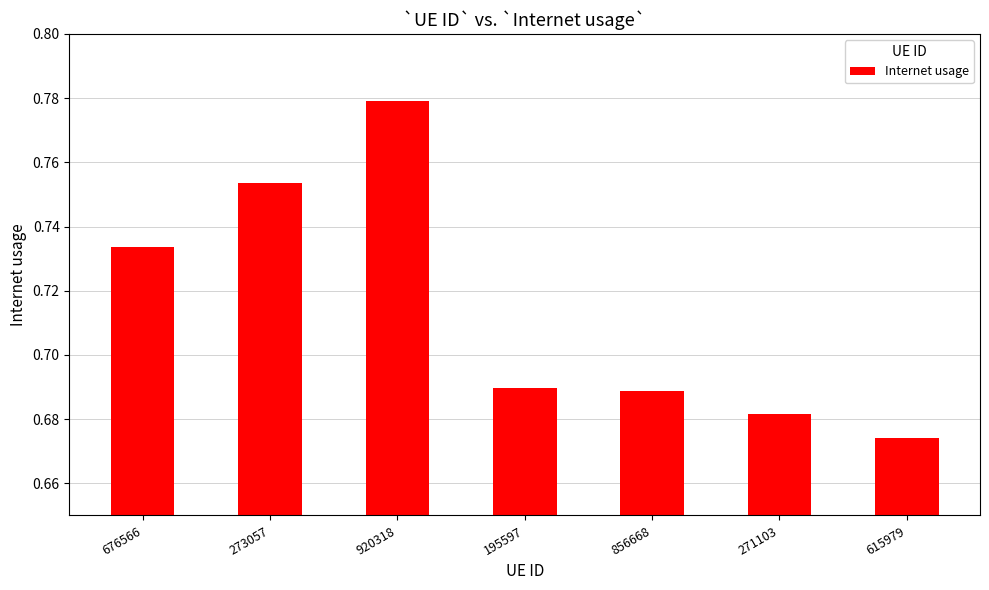

Between 856668 and 271103, which is larger?

856668